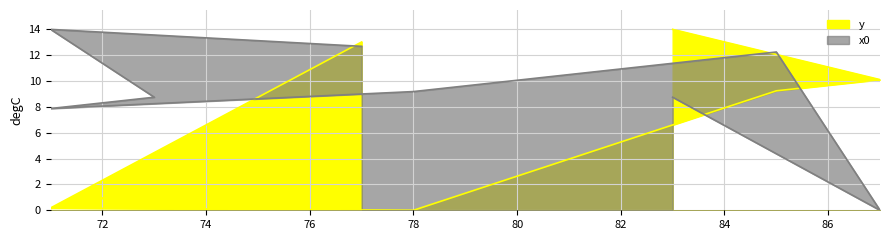

Rank the series by their average value, from highest to lowest.

x0, y